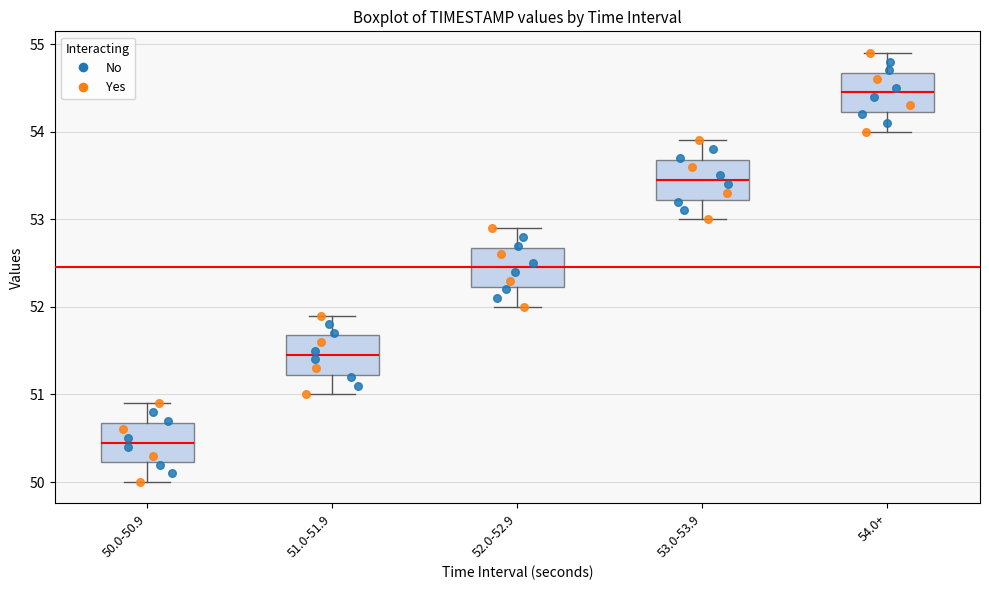

Where does the lower whisker of the box for 53.0-53.9 end on the y-axis? The values are not printed on the chart, so give them approximately, as read against the axis.

53.0